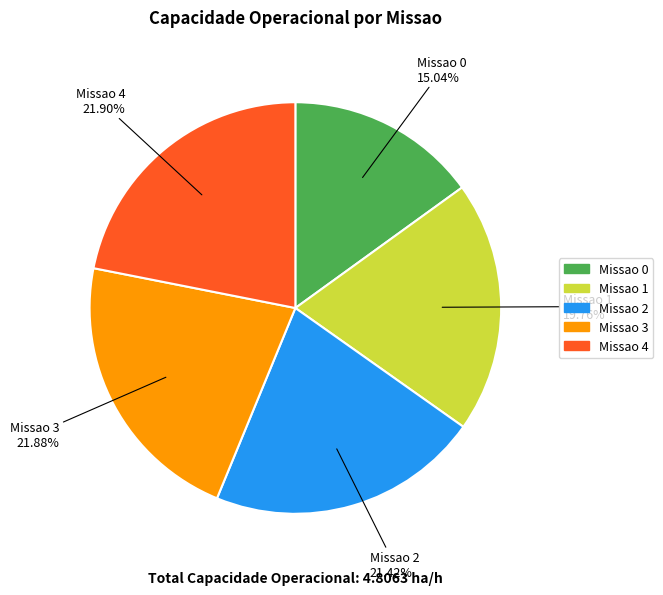

Is there a majority slice in this chart?

No